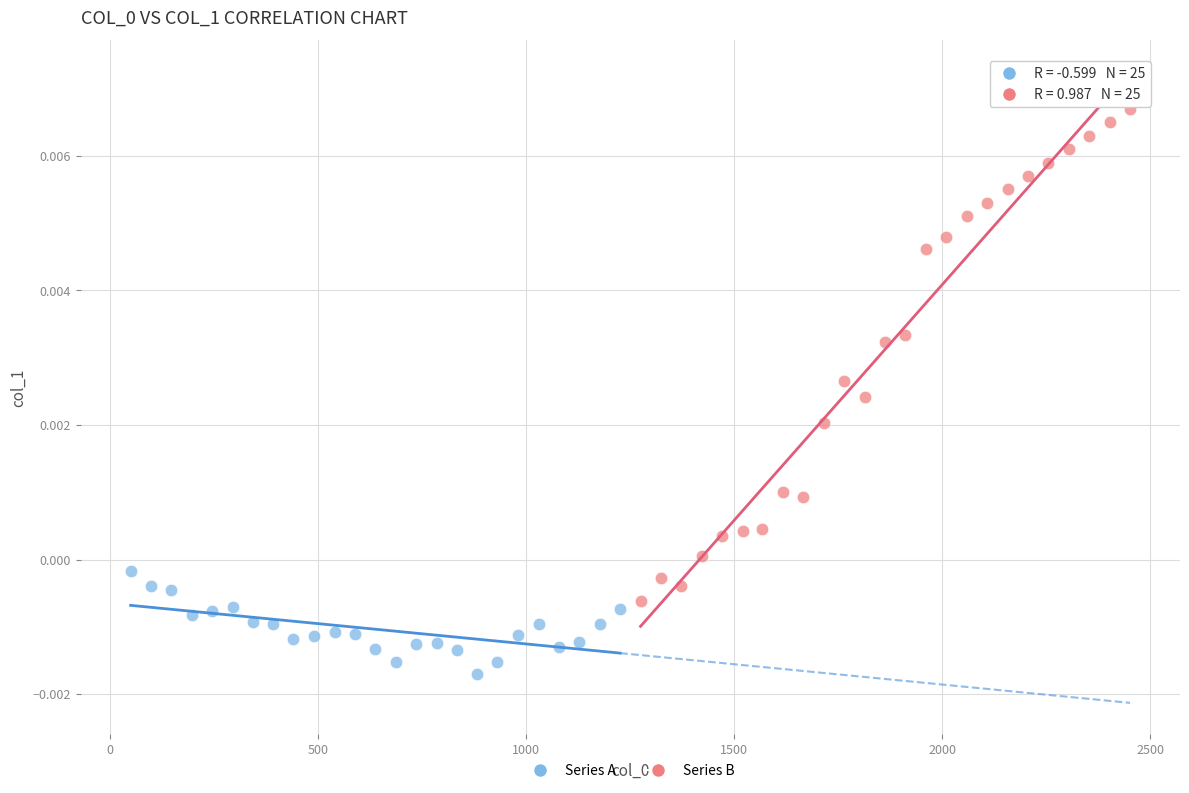

Which series reaches the minimum Y coordinate?

Series A